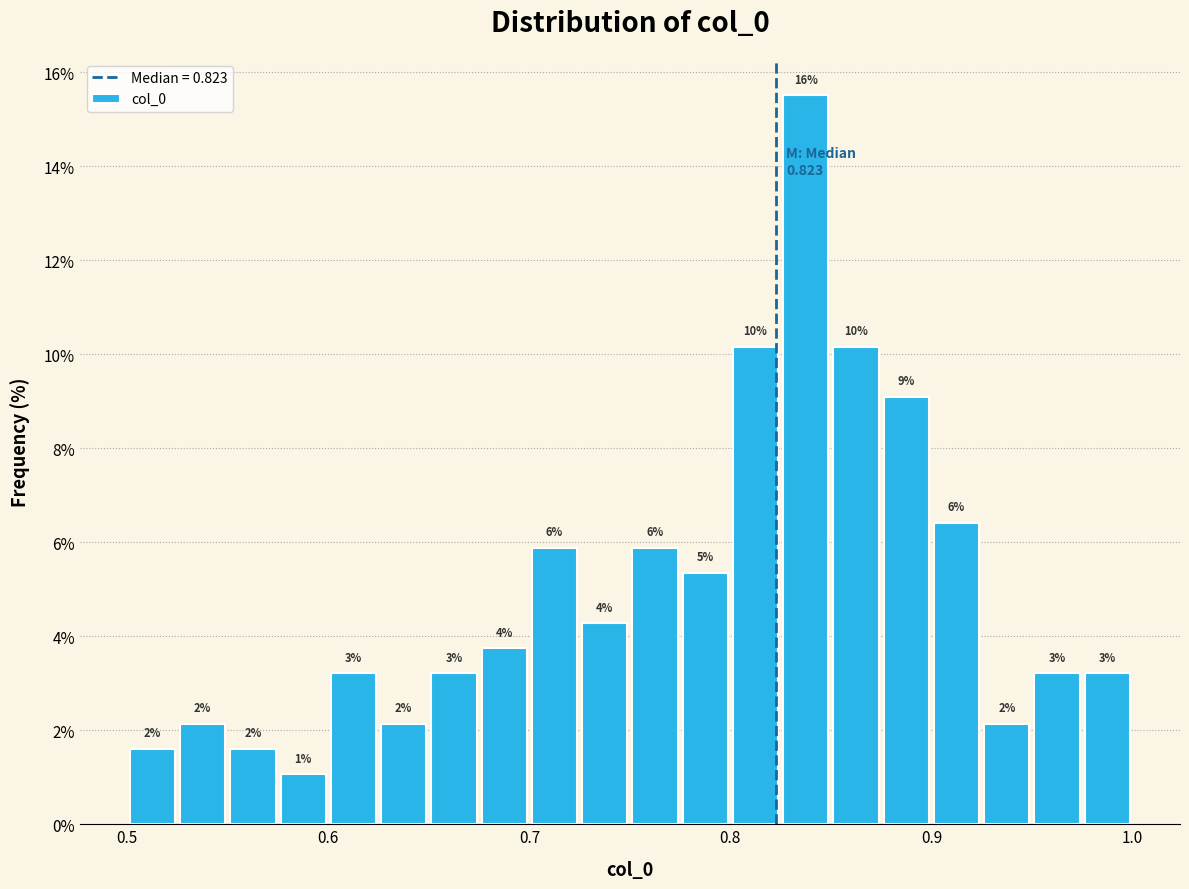

Read against the x-axis, roughly where is the centre of the tallest bar?

0.84